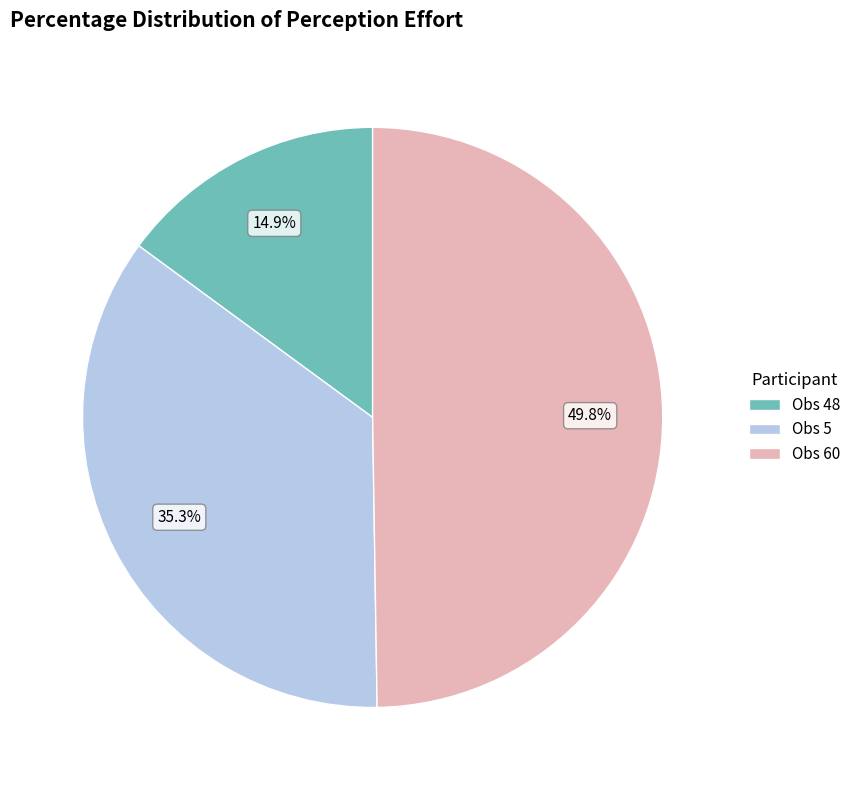

Does Obs 5 account for over 50% of the chart?

No